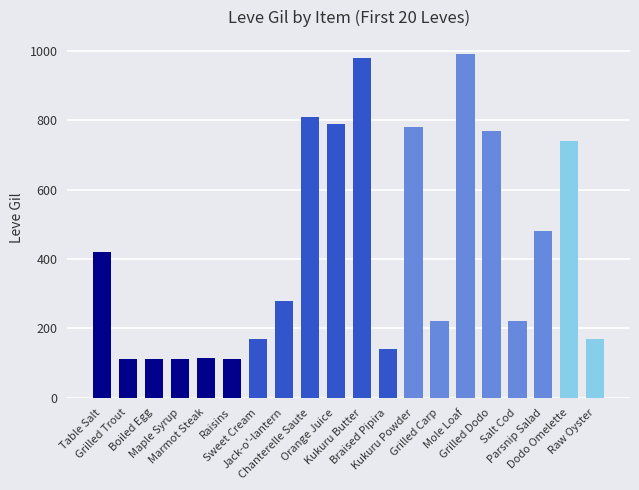

The chart shows a value of 278 at Sweet Cream. True or false?

False